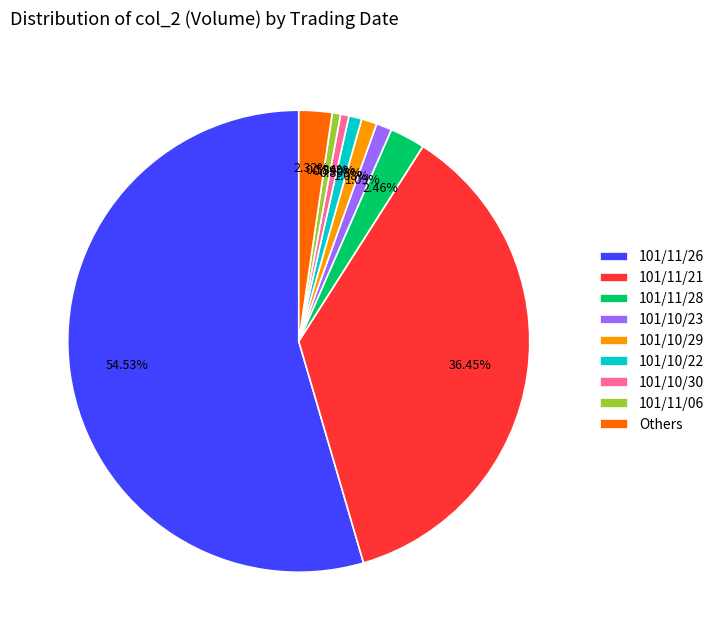

Between 101/11/28 and 101/11/06, which is larger?

101/11/28